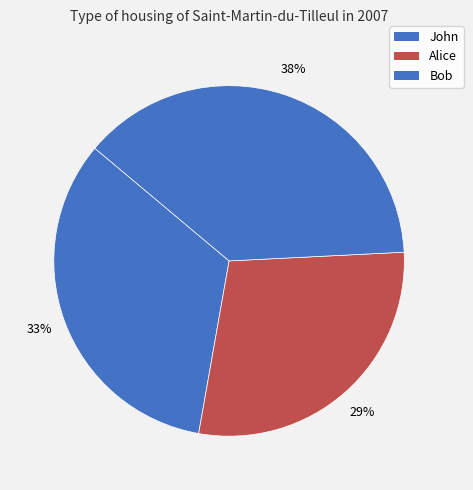

Count the number of slices in the pie.

3